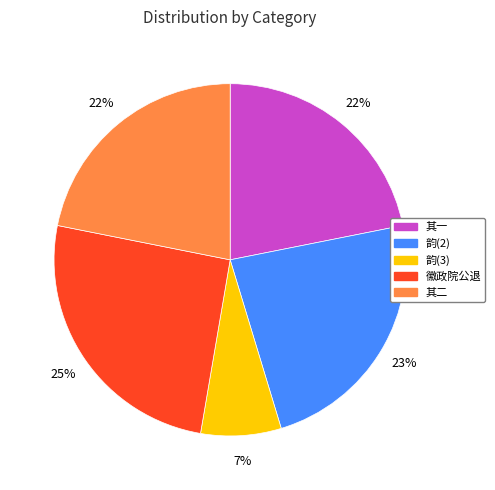

What is the largest slice in the pie chart?

徽政院公退